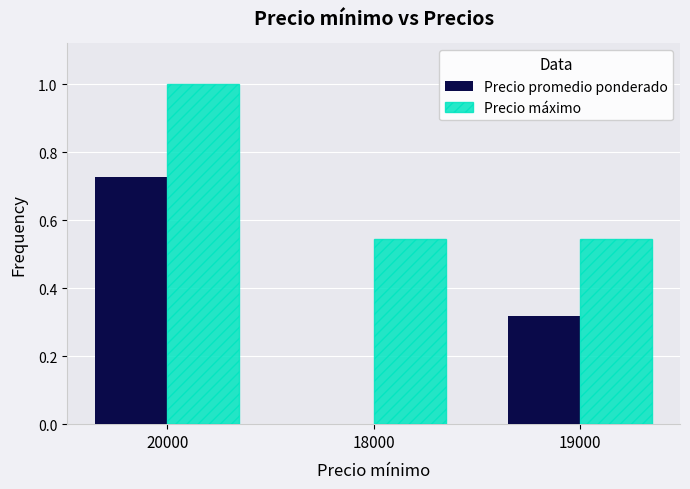

What is the sum of the Precio máximo values at 19000 and 18000?

1.1